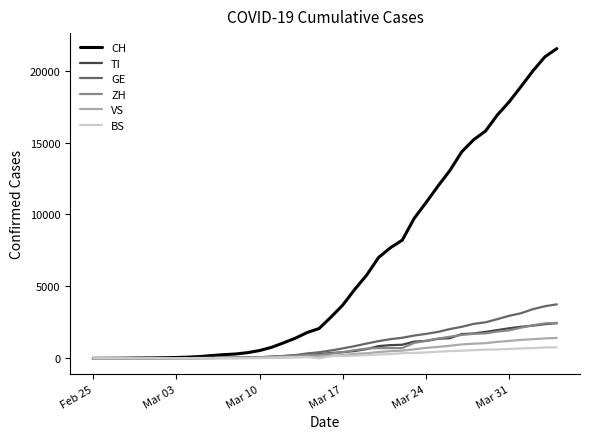

Which series has the largest range (max minus min)?

CH